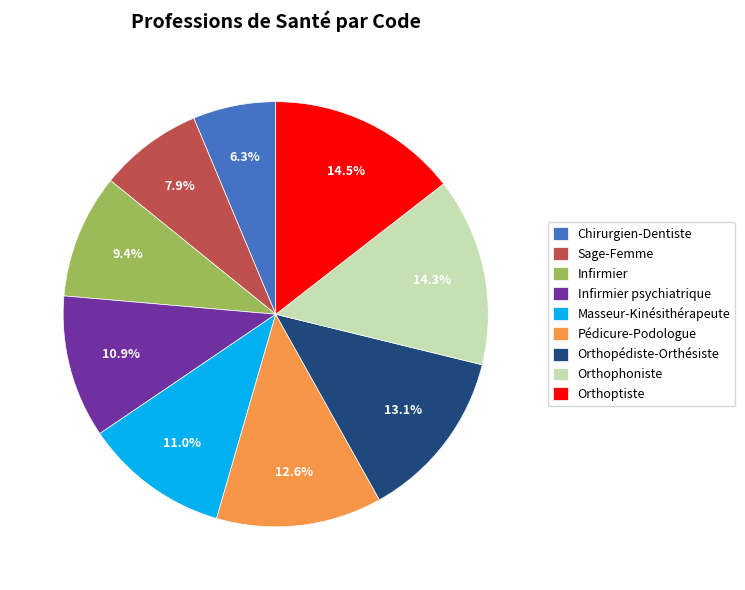

What percentage is the Chirurgien-Dentiste slice, to the nearest percent?

6%